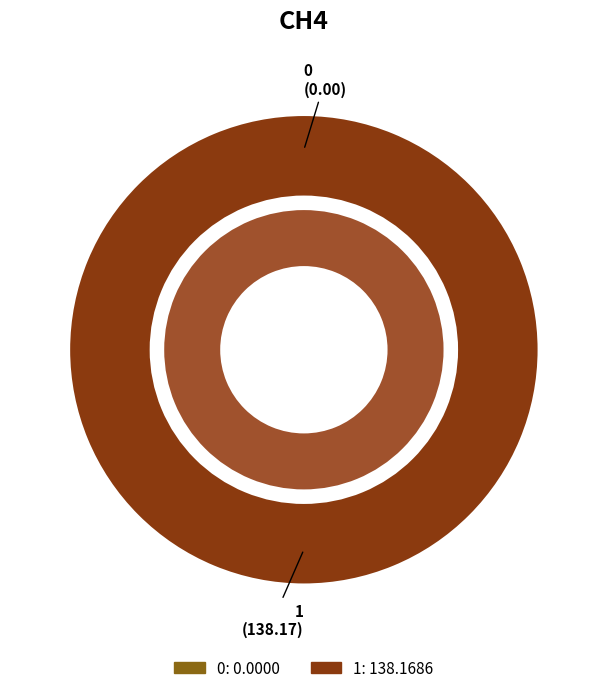

To the nearest percent, what is the combined percentage of 1 and 0?

100%